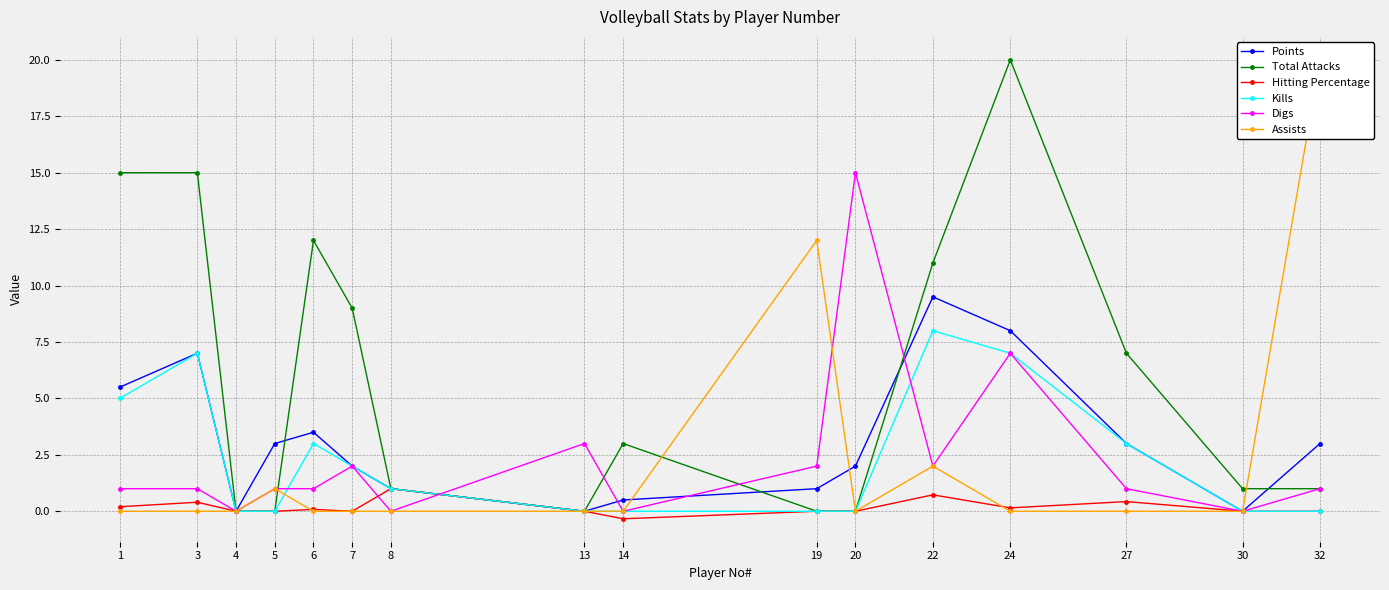

What is the total value across all series at 8?

4.0